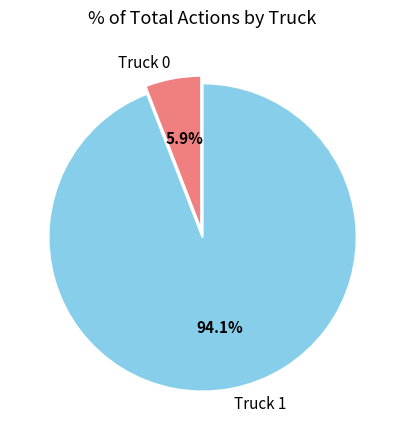

To the nearest percent, what is the average slice percentage?

50%